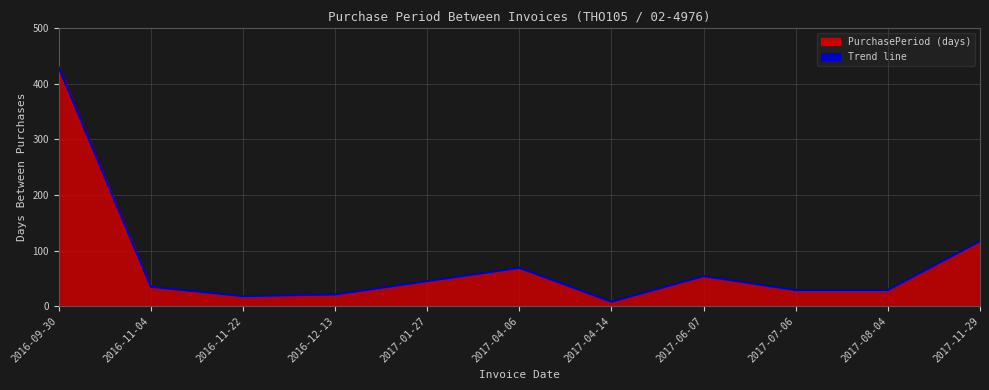

List the labels in order of value, largest first.

2016-09-30, 2017-11-29, 2017-04-06, 2017-06-07, 2017-01-27, 2016-11-04, 2017-07-06, 2017-08-04, 2016-12-13, 2016-11-22, 2017-04-14